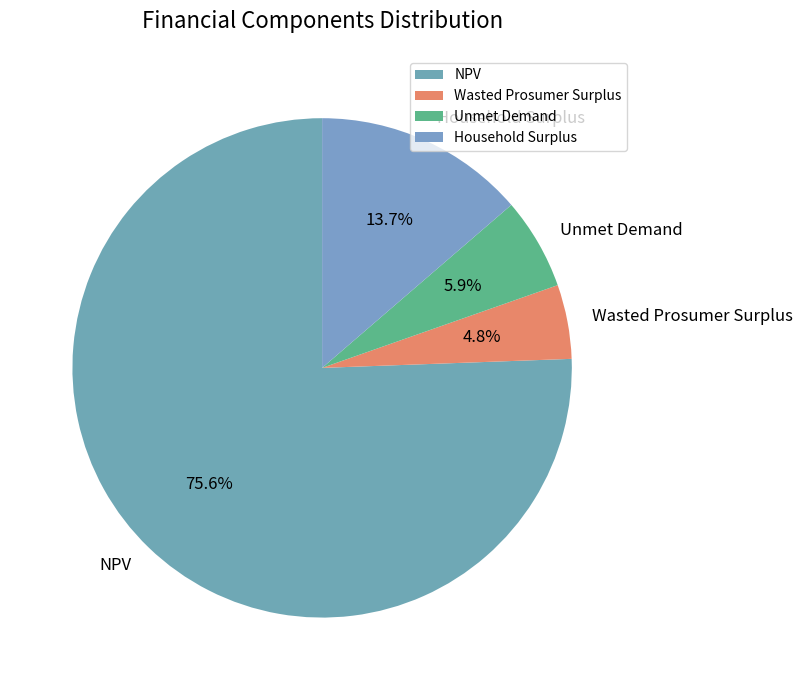

Is it true that Household Surplus is 14% of the pie?

True